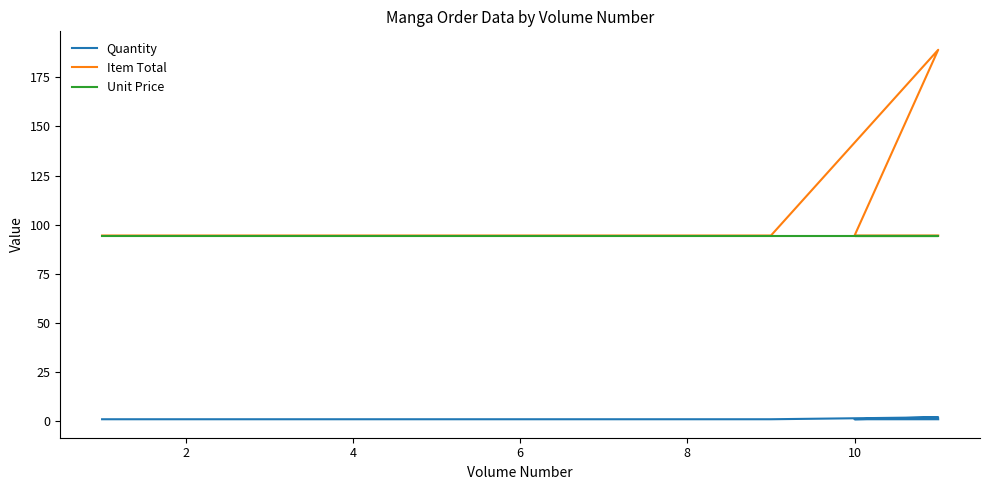

Is it true that Unit Price equals 52.9 at 0?

False